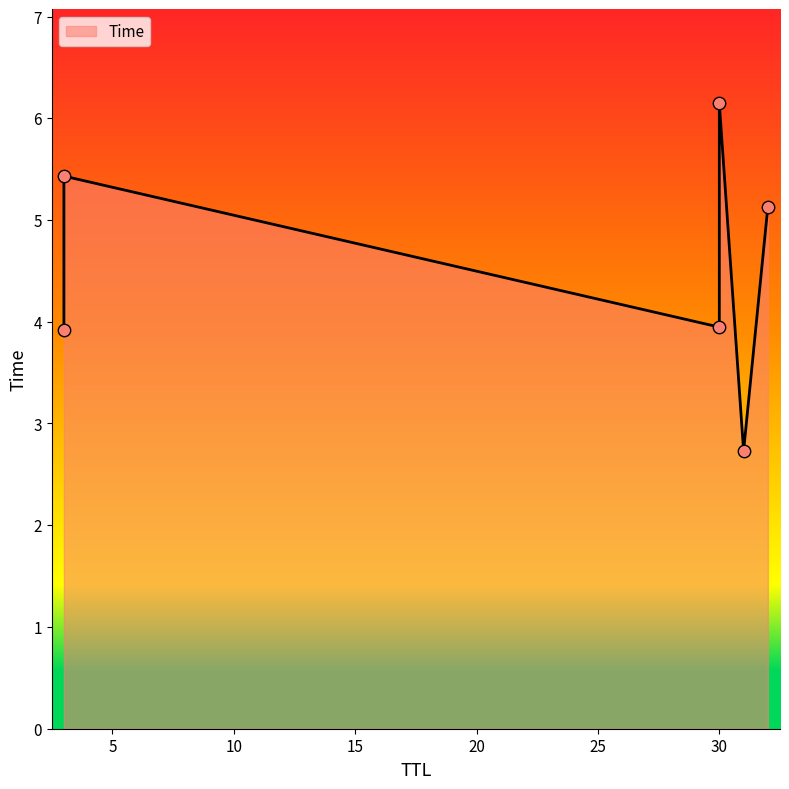

Approximately how many times larger is the value at 30 compared to 3?

1.1